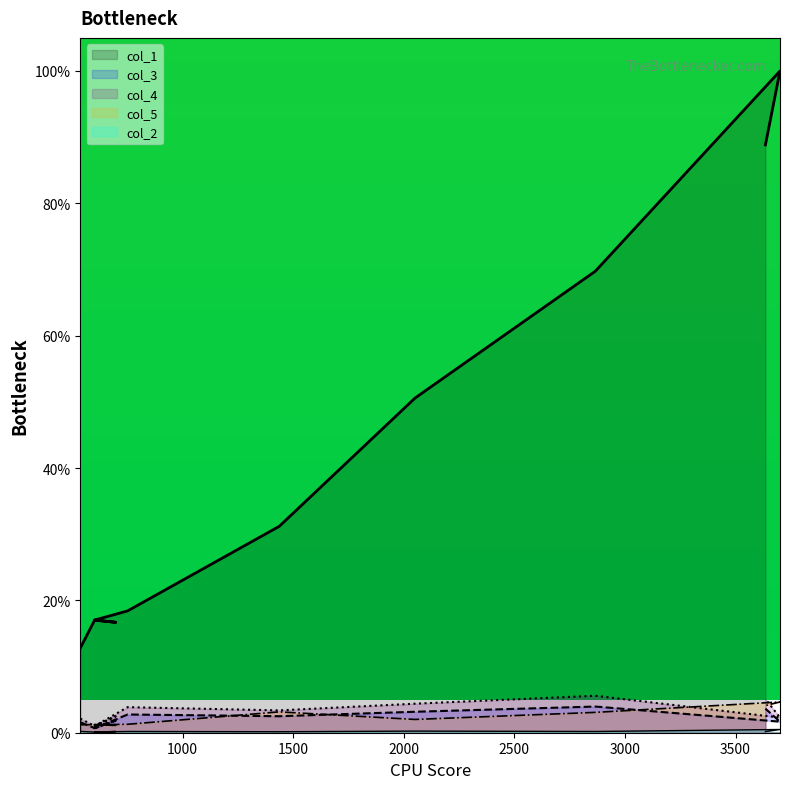

The col_3 series shows 2.8 at 751. True or false?

True